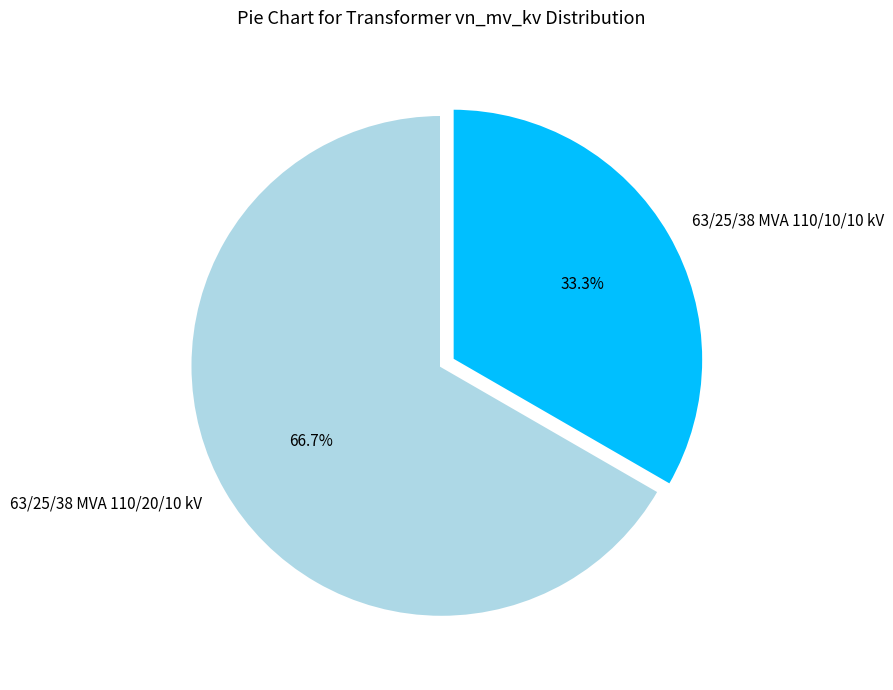

Combined, what portion of the pie is 63/25/38 MVA 110/20/10 kV and 63/25/38 MVA 110/10/10 kV?

100.0%